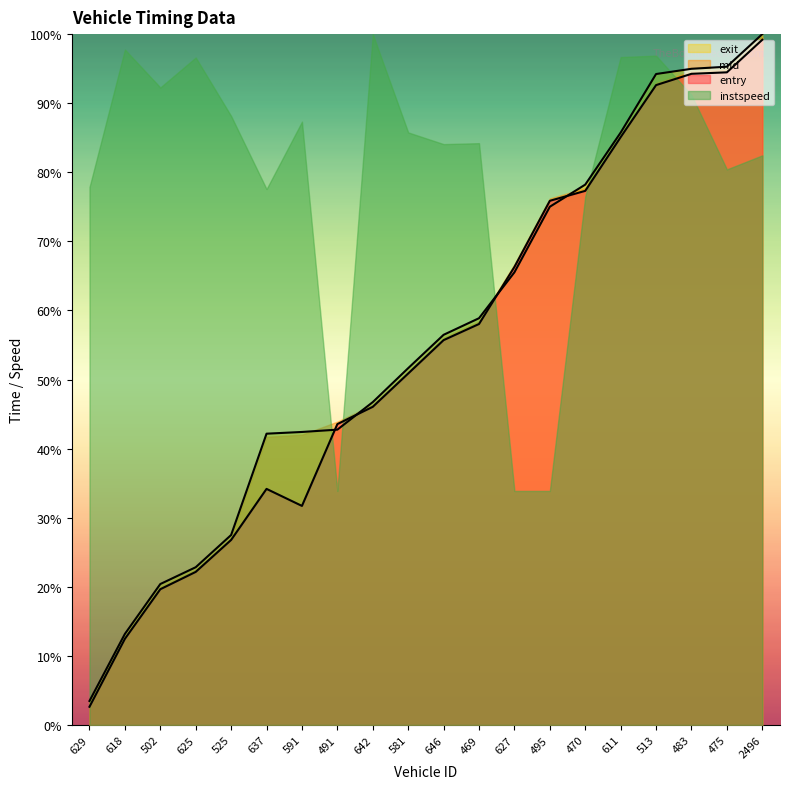

How many data points does each series have?

20